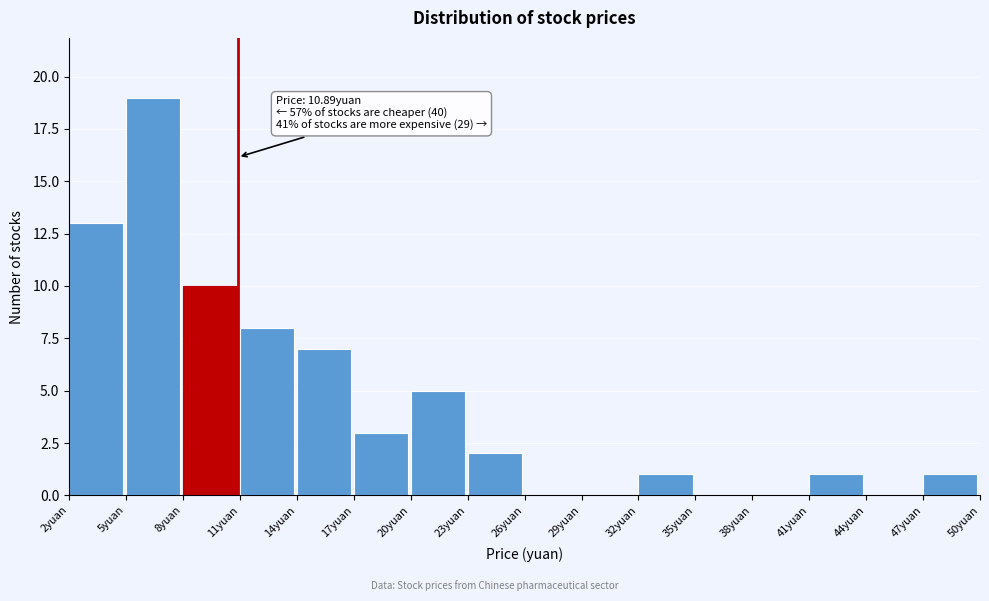

Which range on the x-axis has the tallest bar?

5 to 8